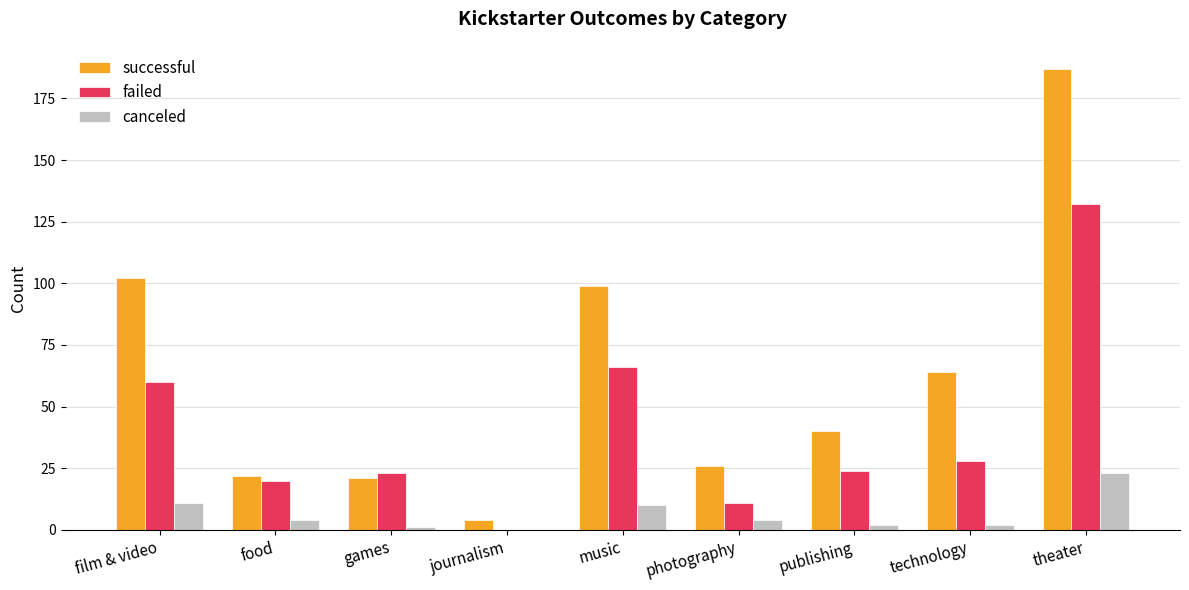

How many groups of bars are there?

9